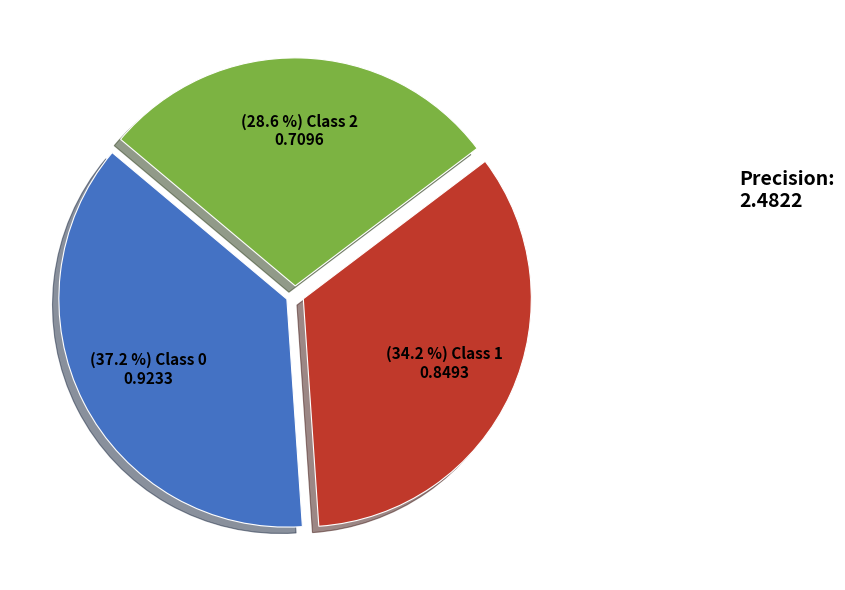

Is there a majority slice in this chart?

No